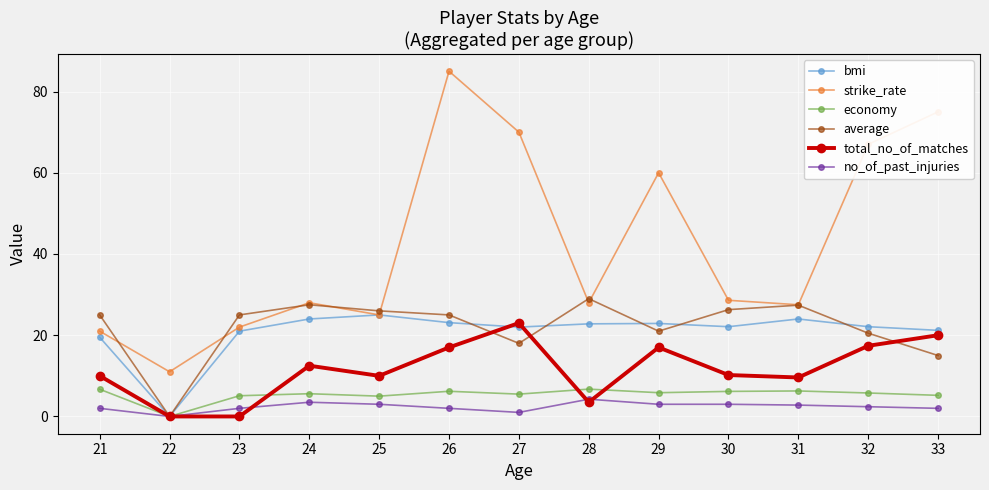

What is the average value of the no_of_past_injuries series?

2.4